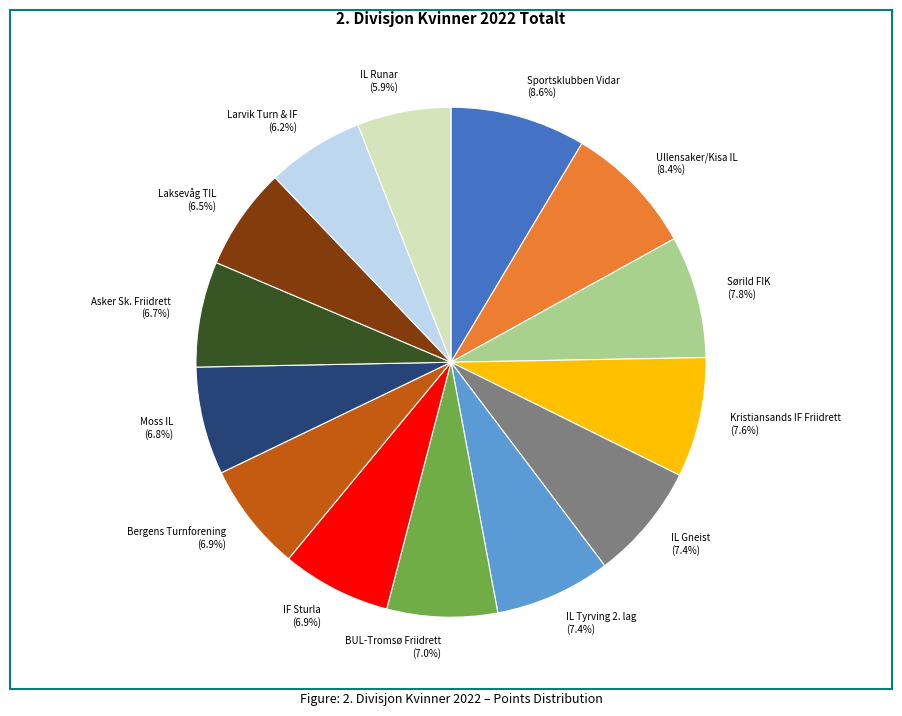

What percentage do Sportsklubben Vidar (8.6%) and Larvik Turn & IF (6.2%) together represent?

14.8%